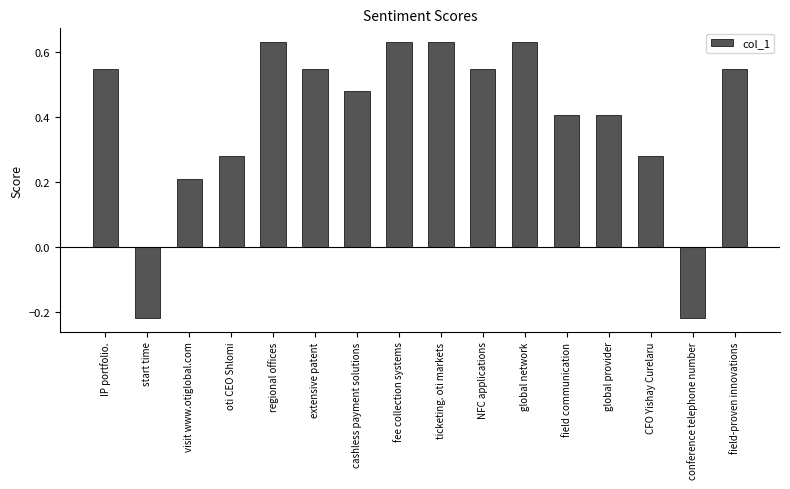

What is the average value?

0.4